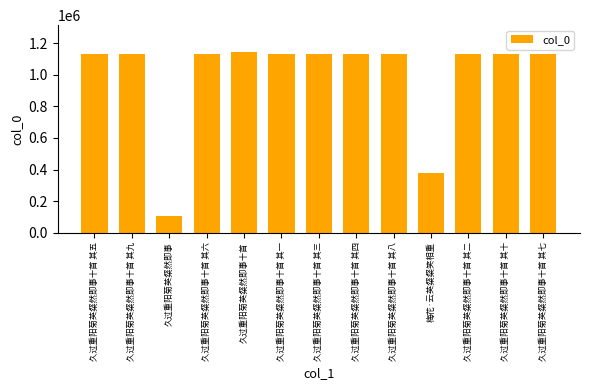

True or false: the data shows 1133730 at 久过重阳菊英粲然即事十首 其八.

True